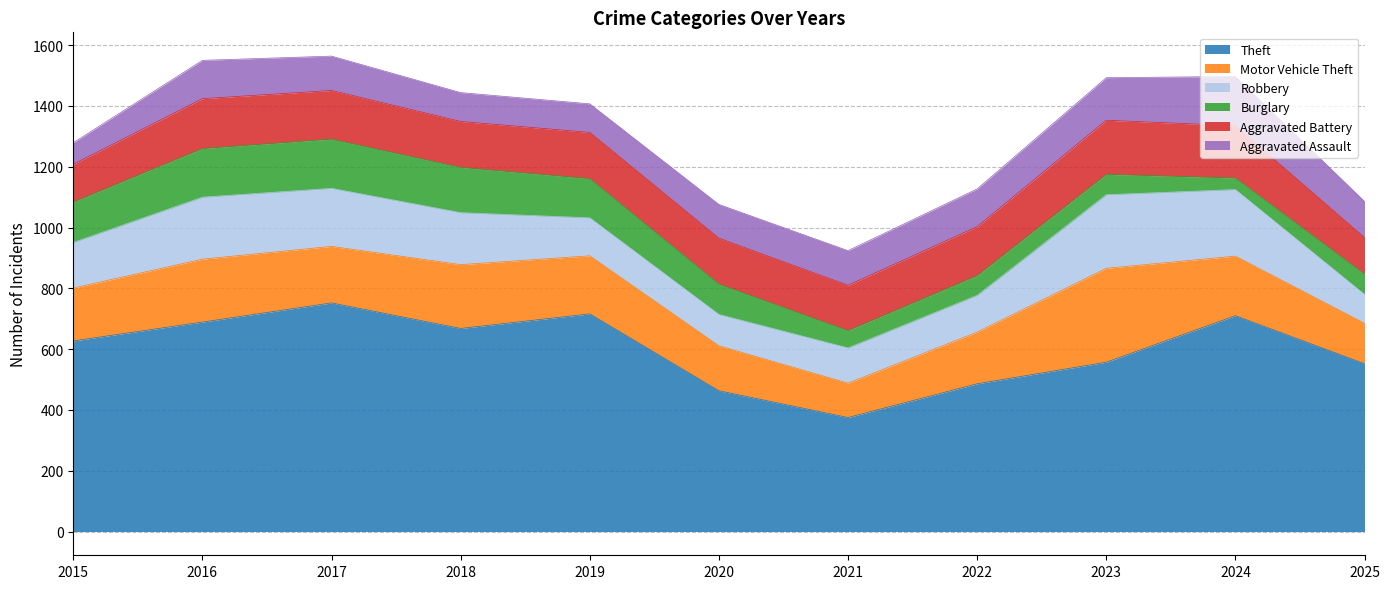

What is the sum of the Aggravated Assault values at 2019 and 2022?

218